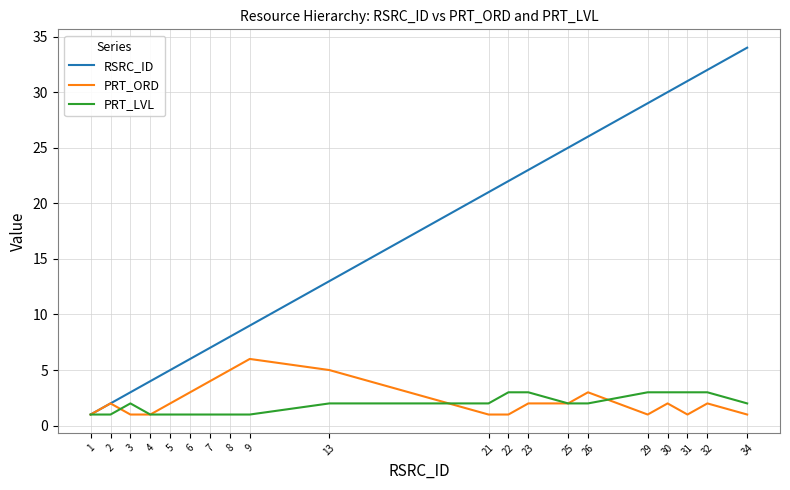

Reading left to right, extract all data points from this chart.

RSRC_ID: 1	2	3	4	5	6	7	8	9	13	21	22	23	25	26	29	30	31	32	34
PRT_ORD: 1	2	1	1	2	3	4	5	6	5	1	1	2	2	3	1	2	1	2	1
PRT_LVL: 1	1	2	1	1	1	1	1	1	2	2	3	3	2	2	3	3	3	3	2